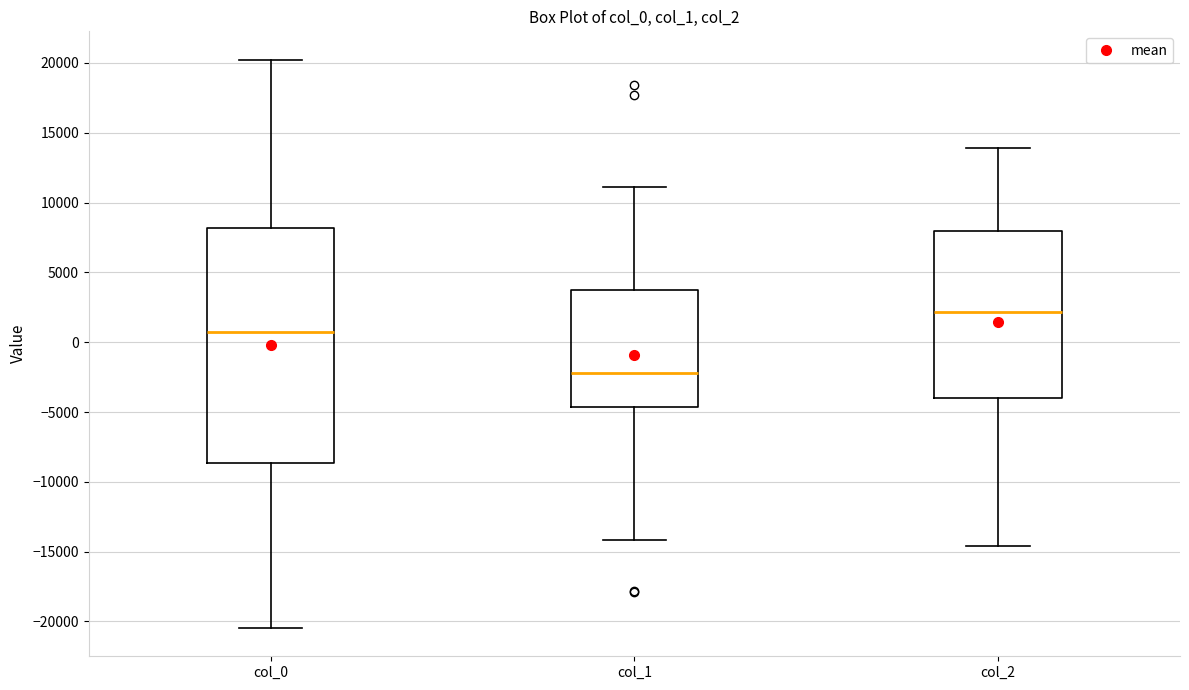

Where does the lower whisker of the box for col_2 end on the y-axis? The values are not printed on the chart, so give them approximately, as read against the axis.

-14500